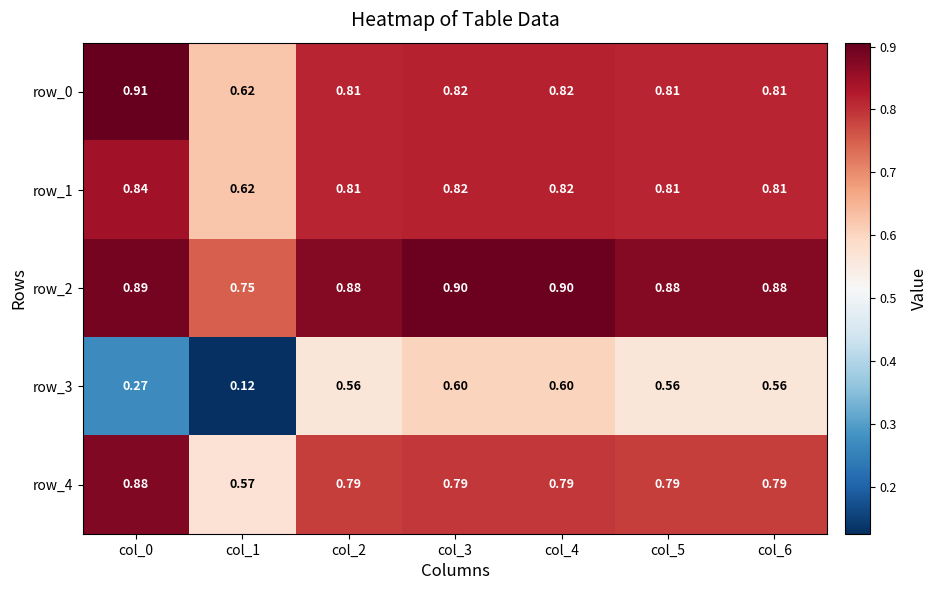

Reading left to right, what are all the values shown in this chart?

row_0: col_0=0.9	col_1=0.6	col_2=0.8	col_3=0.8	col_4=0.8	col_5=0.8	col_6=0.8
row_1: col_0=0.8	col_1=0.6	col_2=0.8	col_3=0.8	col_4=0.8	col_5=0.8	col_6=0.8
row_2: col_0=0.9	col_1=0.8	col_2=0.9	col_3=0.9	col_4=0.9	col_5=0.9	col_6=0.9
row_3: col_0=0.3	col_1=0.1	col_2=0.6	col_3=0.6	col_4=0.6	col_5=0.6	col_6=0.6
row_4: col_0=0.9	col_1=0.6	col_2=0.8	col_3=0.8	col_4=0.8	col_5=0.8	col_6=0.8